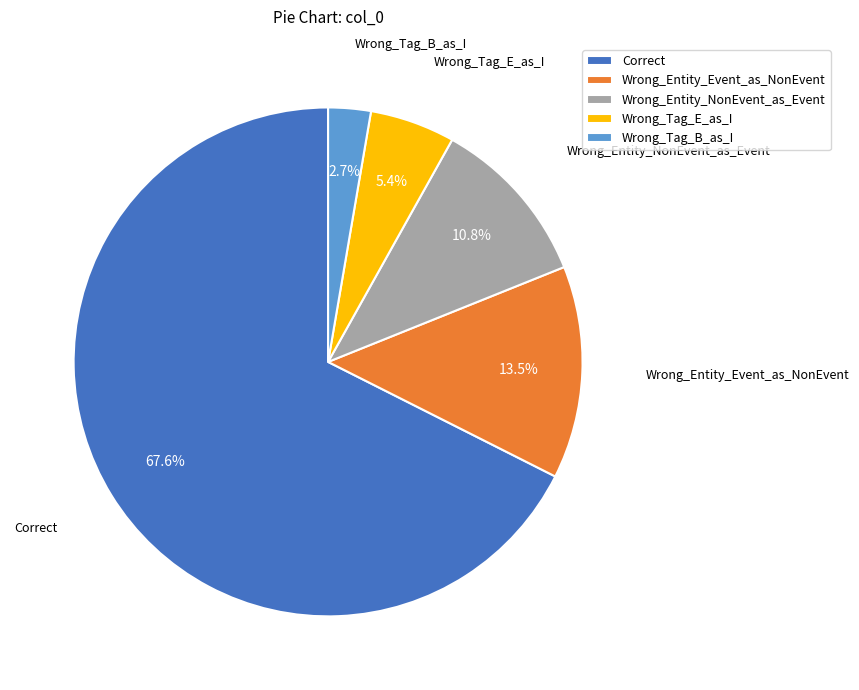

How many segments does this pie chart have?

5